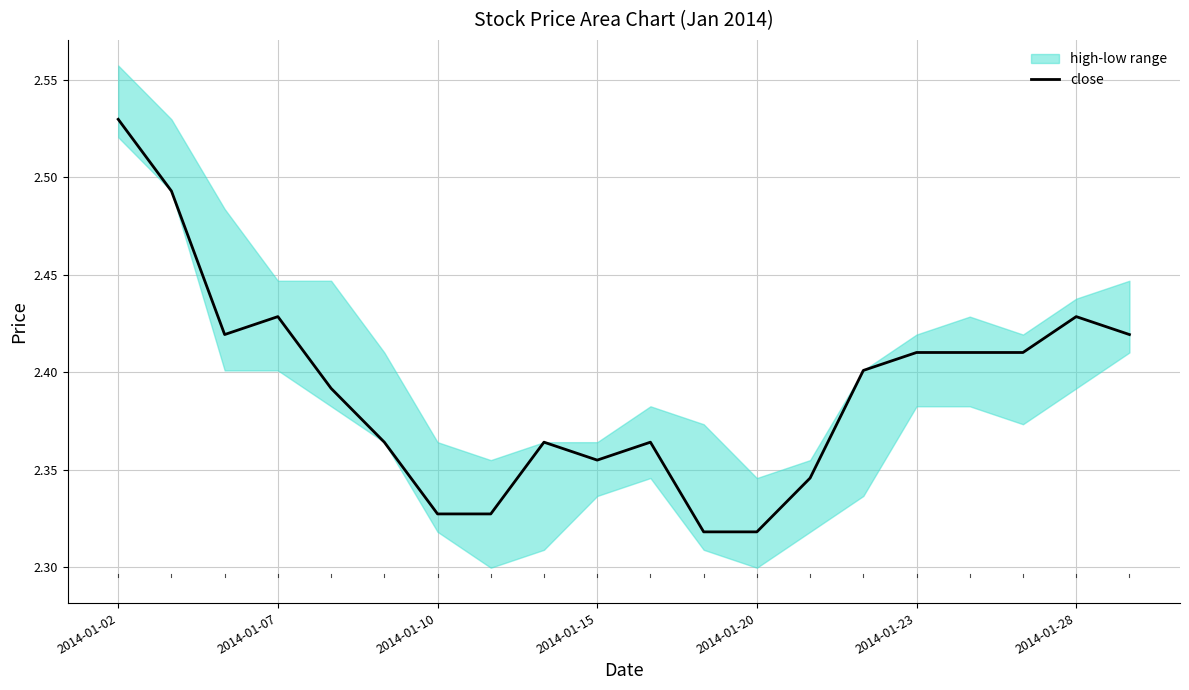

True or false: close has a value of 1.2 at 2014-01-07.

False